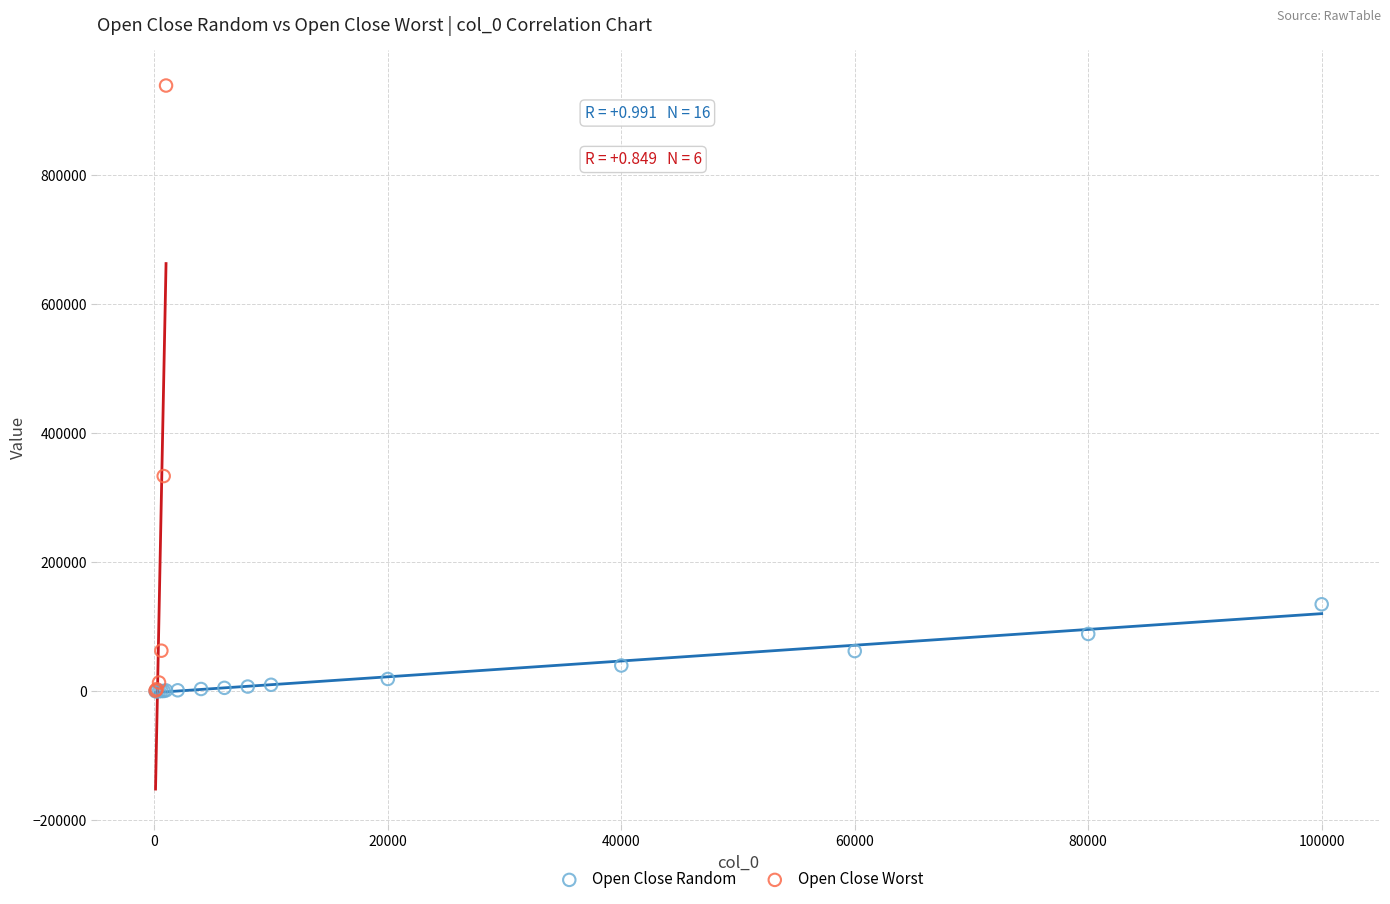

Which series reaches the maximum Y coordinate?

Open Close Worst